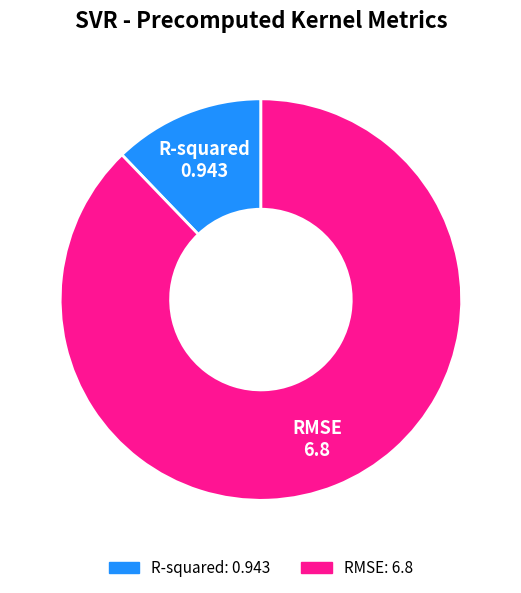

Is there a majority slice in this chart?

Yes